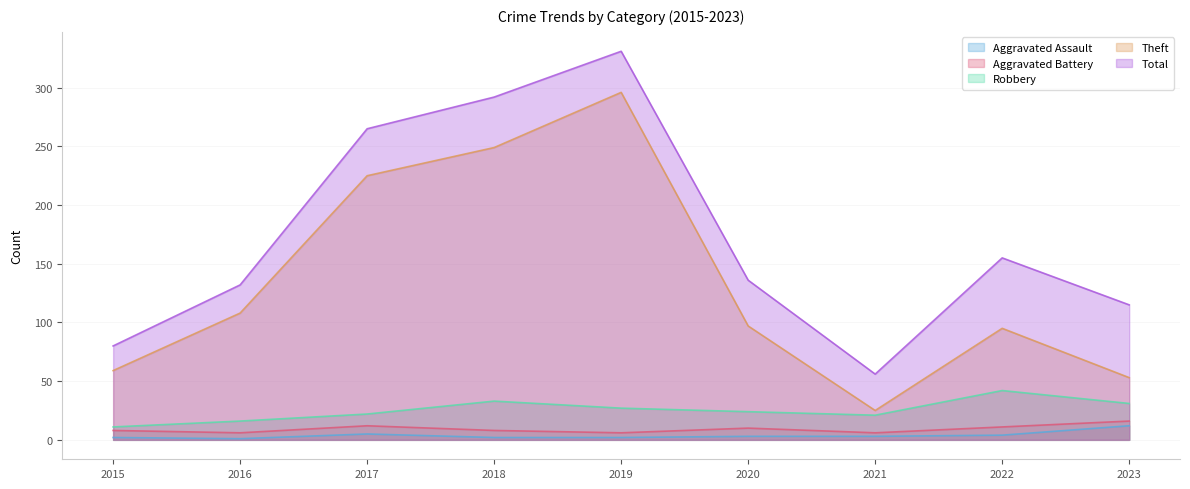

True or false: Theft and Aggravated Assault intersect in this chart.

False